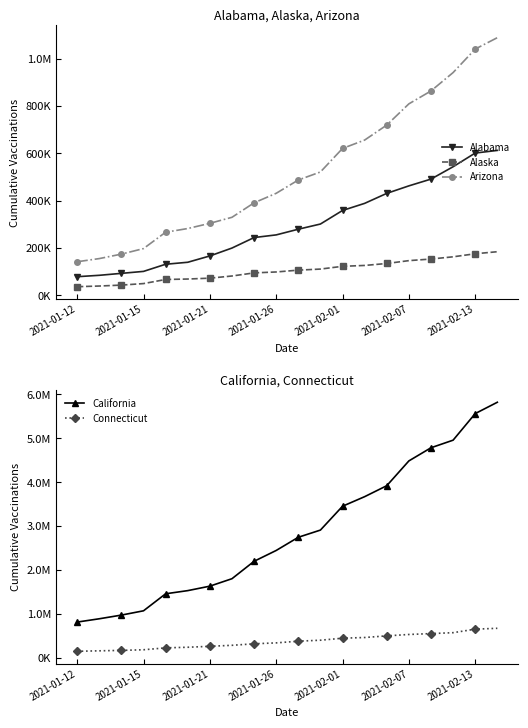

Is it true that California equals 1842918 at 13?

False